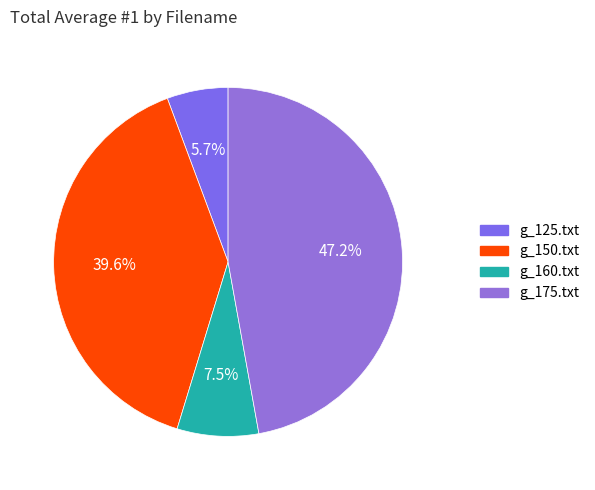

Rank the categories by value from lowest to highest.

g_125.txt, g_160.txt, g_150.txt, g_175.txt